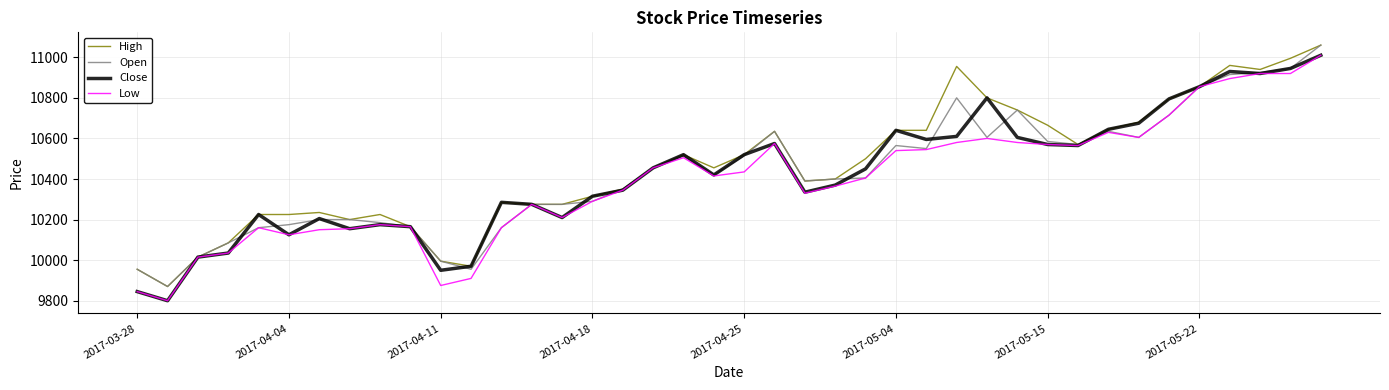

What is the maximum value shown in the chart?

11060